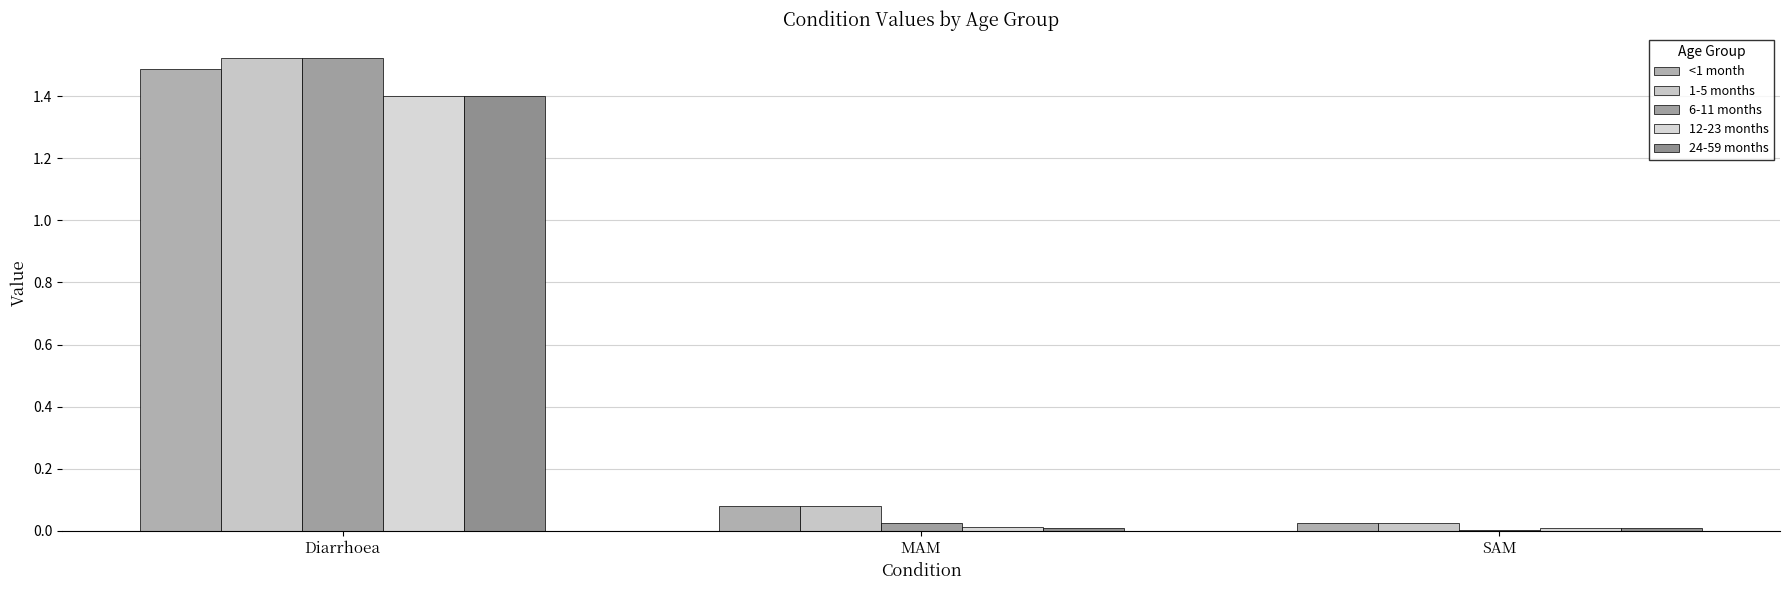

How many data points does each series have?

3